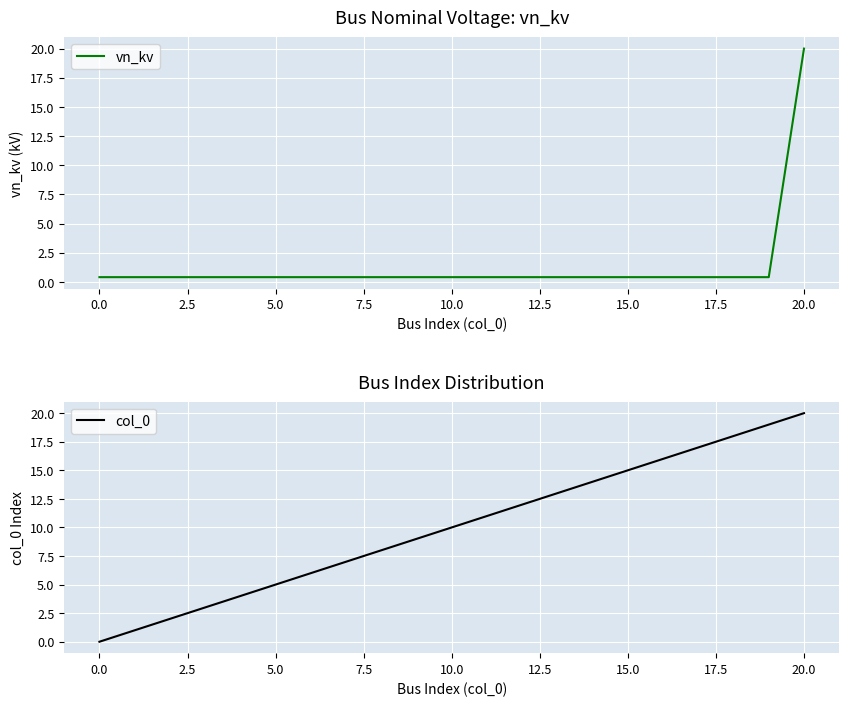

Reading right to left, what are all the values shown in this chart?

vn_kv: 20.0	0.4	0.4	0.4	0.4	0.4	0.4	0.4	0.4	0.4	0.4	0.4	0.4	0.4	0.4	0.4	0.4	0.4	0.4	0.4	0.4
col_0: 20.0	19.0	18.0	17.0	16.0	15.0	14.0	13.0	12.0	11.0	10.0	9.0	8.0	7.0	6.0	5.0	4.0	3.0	2.0	1.0	0.0